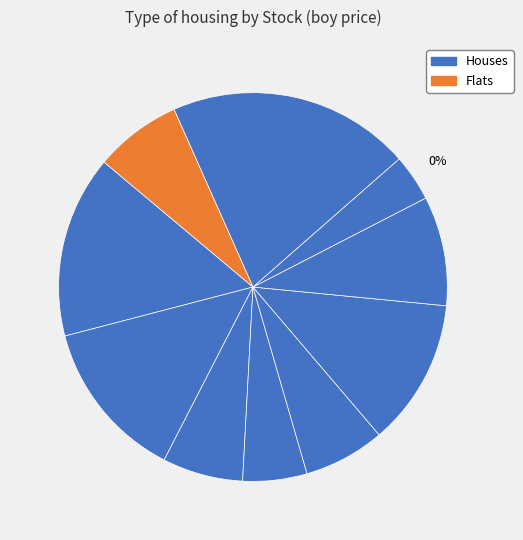

How many slices are in this pie chart?

10